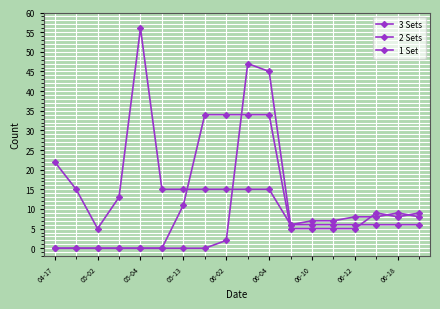

Reading right to left, list all the values displayed in this chart.

3 Sets: 6	6	6	6	6	6	6	15	15	15	15	15	15	56	13	5	15	22
2 Sets: 9	8	9	5	5	5	5	34	34	34	34	11	0	0	0	0	0	0
1 Set: 8	9	8	8	7	7	6	45	47	2	0	0	0	0	0	0	0	0